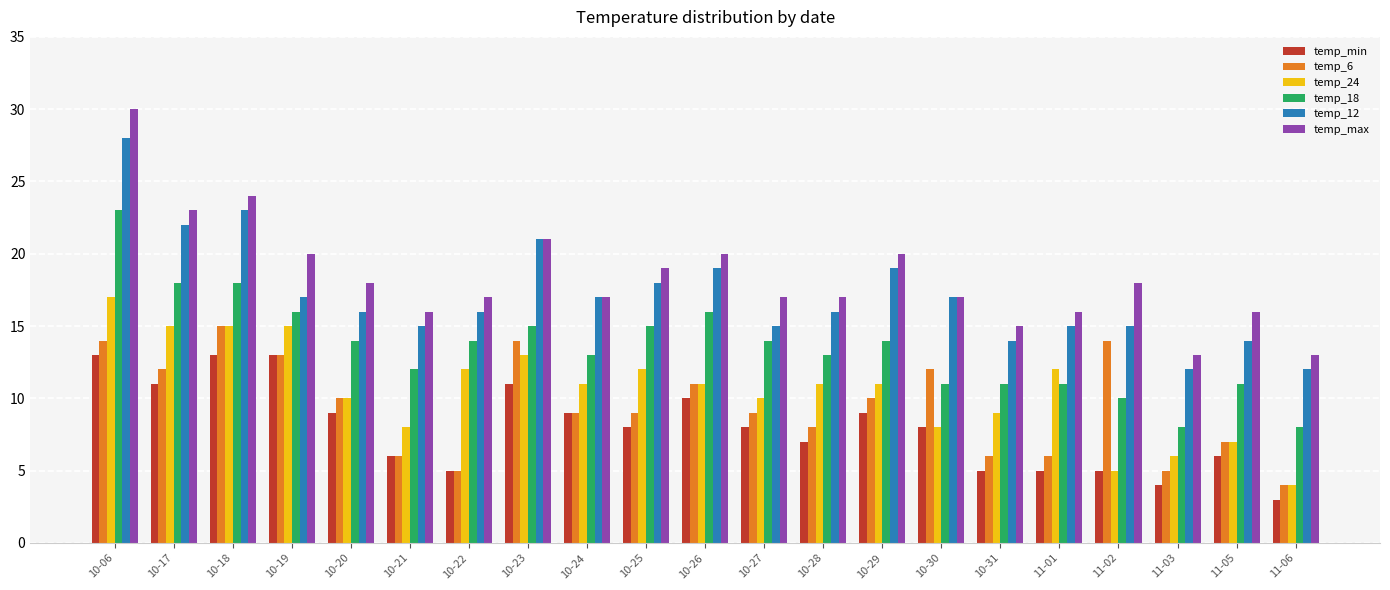

What is the sum of all temp_min values?

168